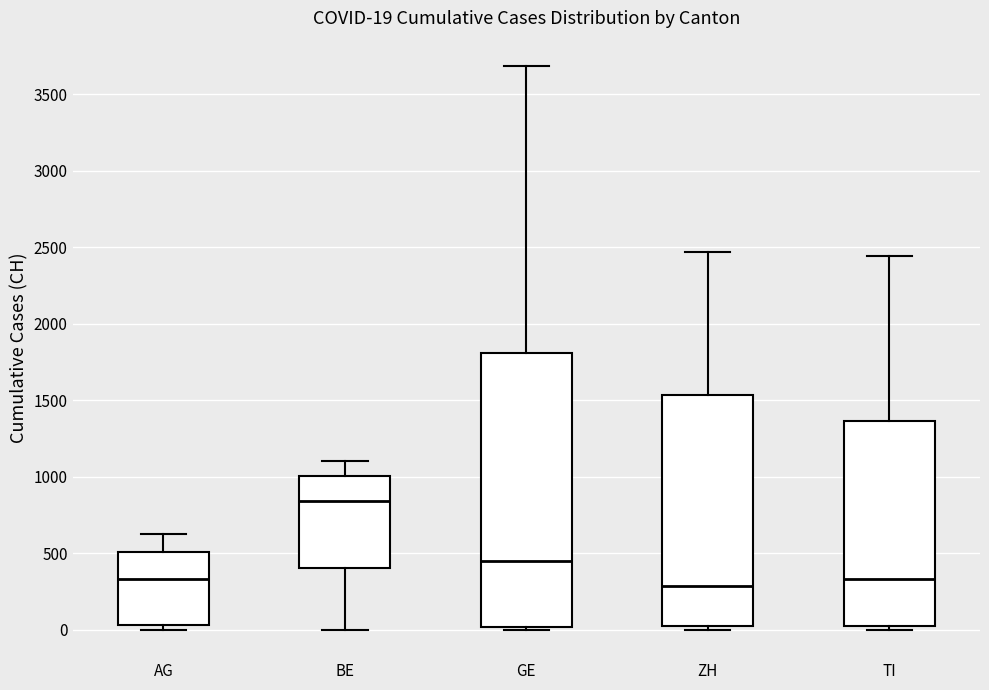

Which box is the tallest, from its lower edge to its upper edge?

GE